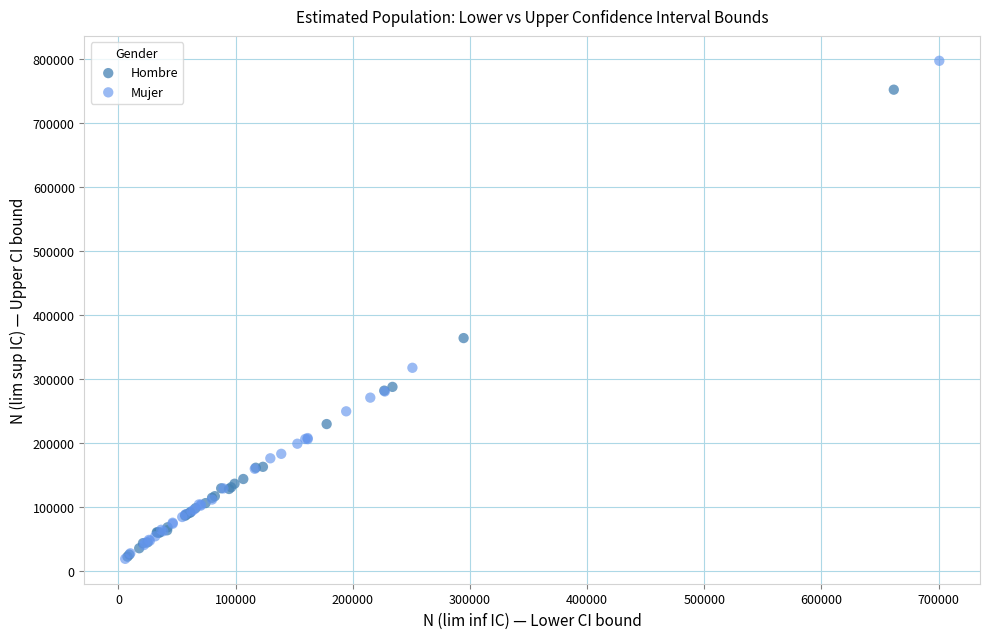

Which series contains the highest Y value?

Mujer